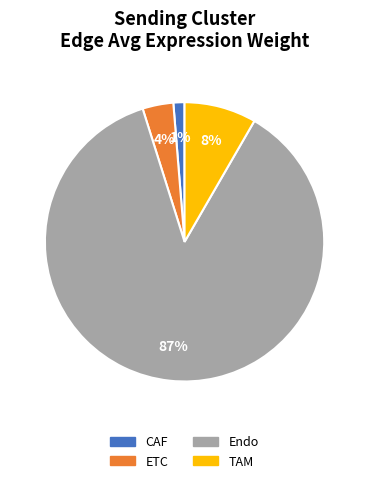

To the nearest percent, what is the average slice percentage?

25%